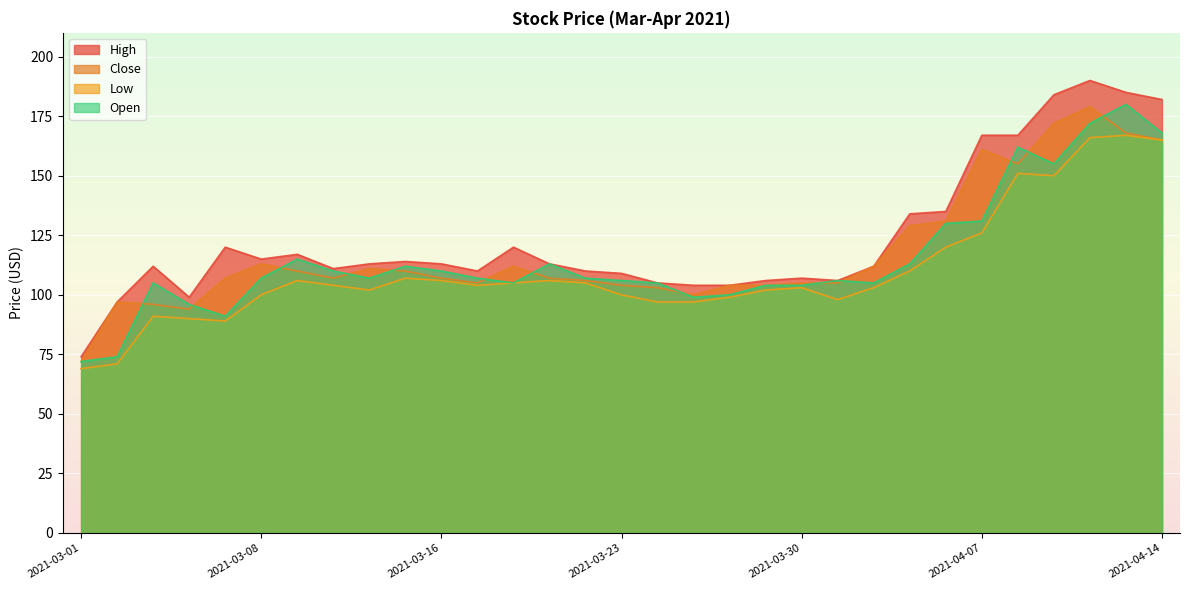

At 2021-04-13, list the series in order from smallest to largest.

Low, Close, Open, High